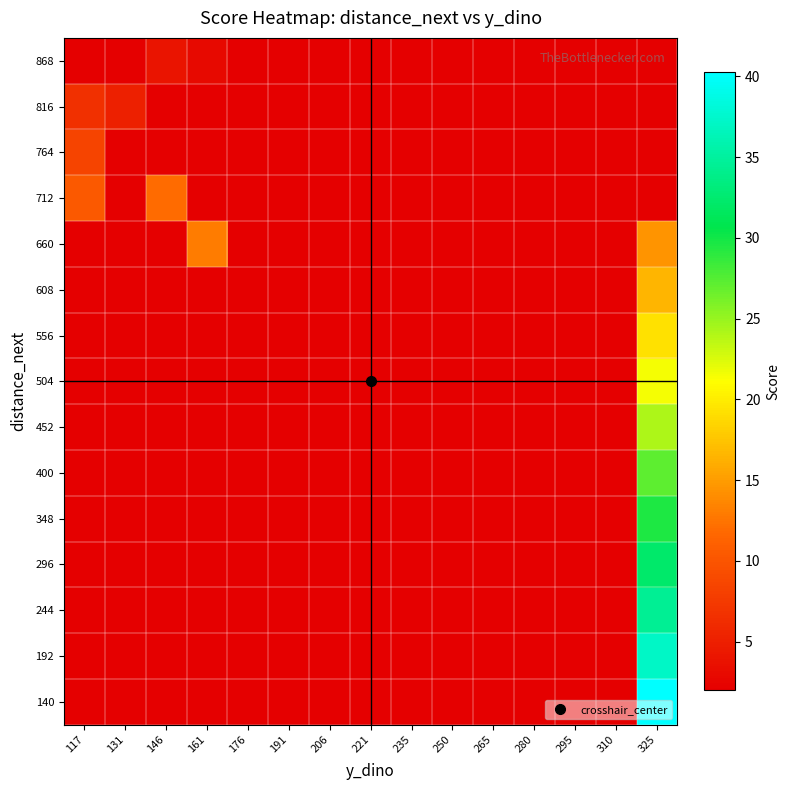

Which category has the lowest value across all series?

117